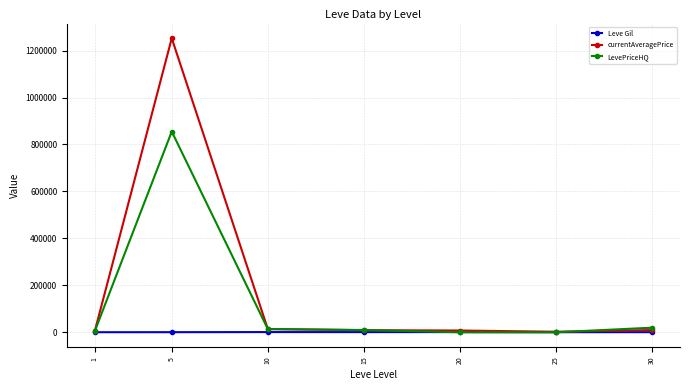

The value of currentAveragePrice at 5 is 1252391.7. True or false?

True